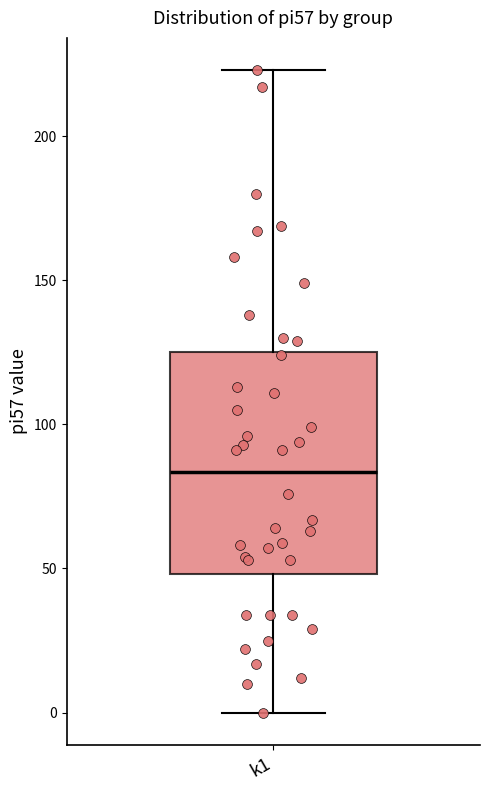

Transcribe this box plot: give where the median line is, the range the box spans, and where the two whiskers end, as read against the y-axis. The values are not printed on the chart, so give them approximately, as read against the axis.

median 85, box 50 to 125, whiskers 0 to 225